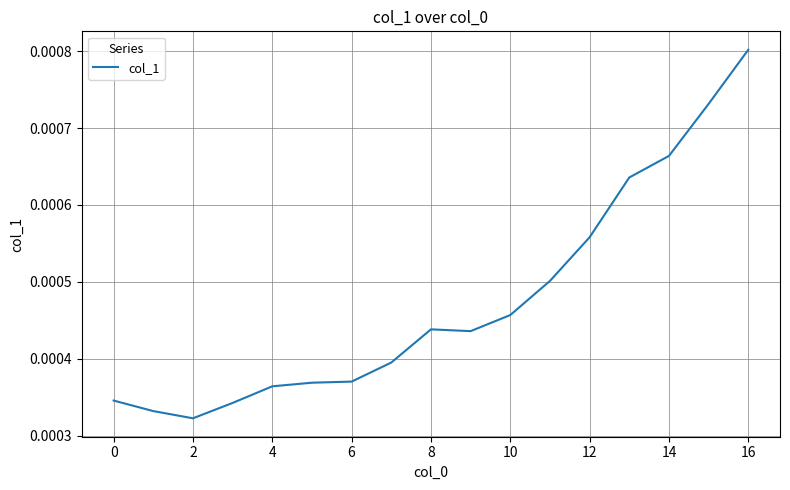

Where is the data nearest to the value 0?

2